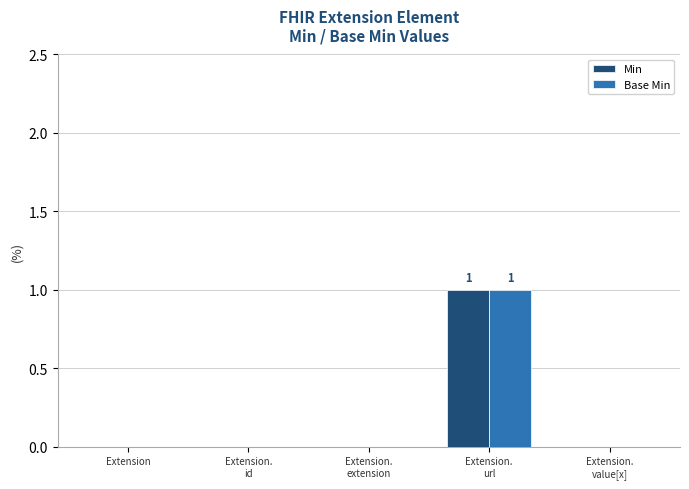

What is the sum of all Min values?

1